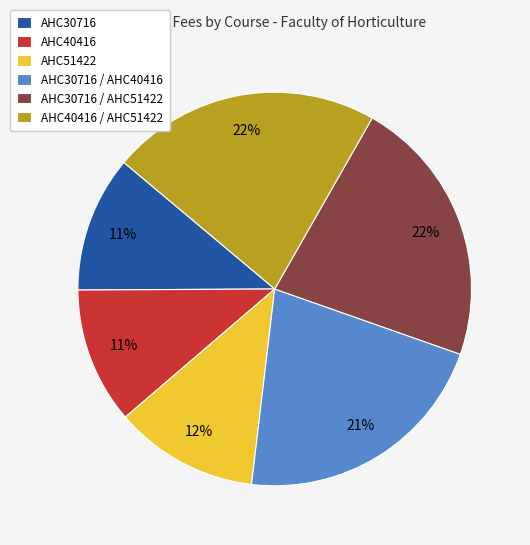

To the nearest percent, what portion does AHC30716 represent?

11%